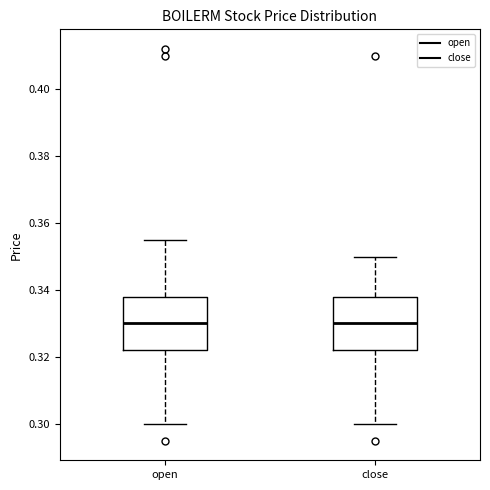

Reading left to right, read every box against the y-axis: the position of its median line, the range the box covers, and the ends of its whiskers. The values are not printed on the chart, so give them approximately, as read against the axis.

open: median 0.330, box 0.322 to 0.338, whiskers 0.300 to 0.356
close: median 0.330, box 0.322 to 0.338, whiskers 0.300 to 0.350